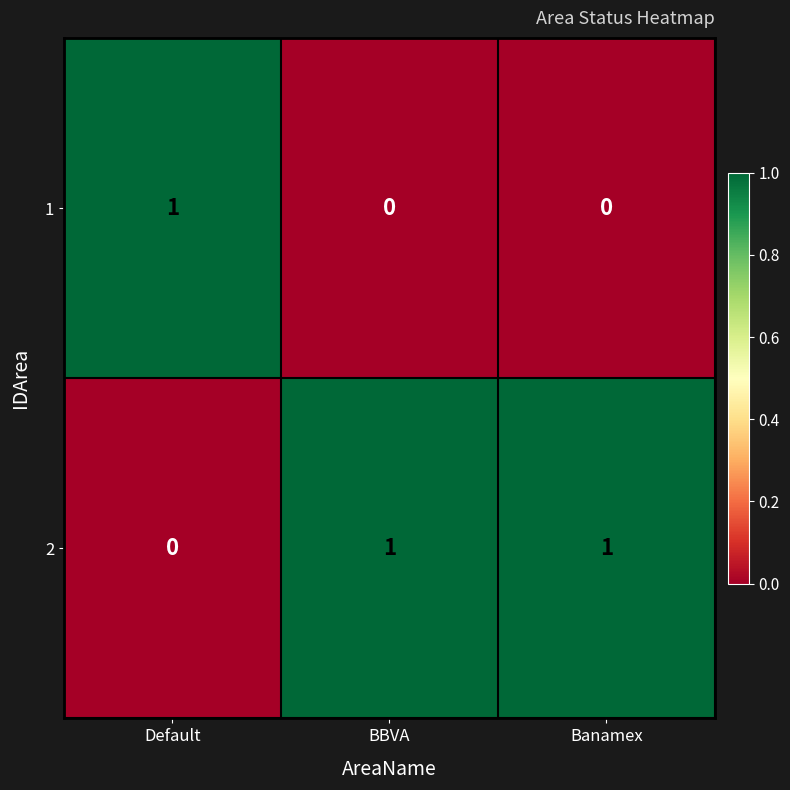

Is it true that 1 equals 0 at BBVA?

True